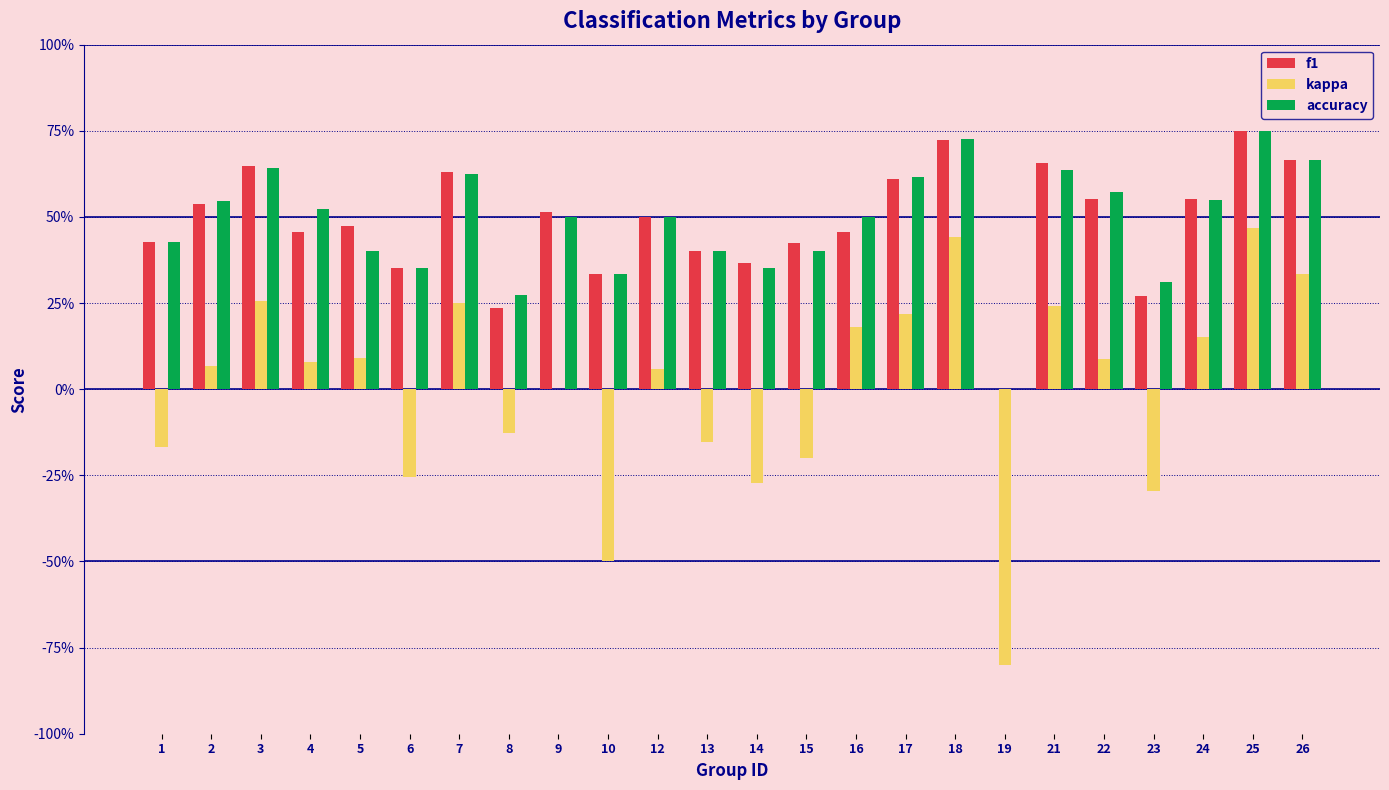

What is the difference between the maximum and second lowest values in the kappa series?

1.0